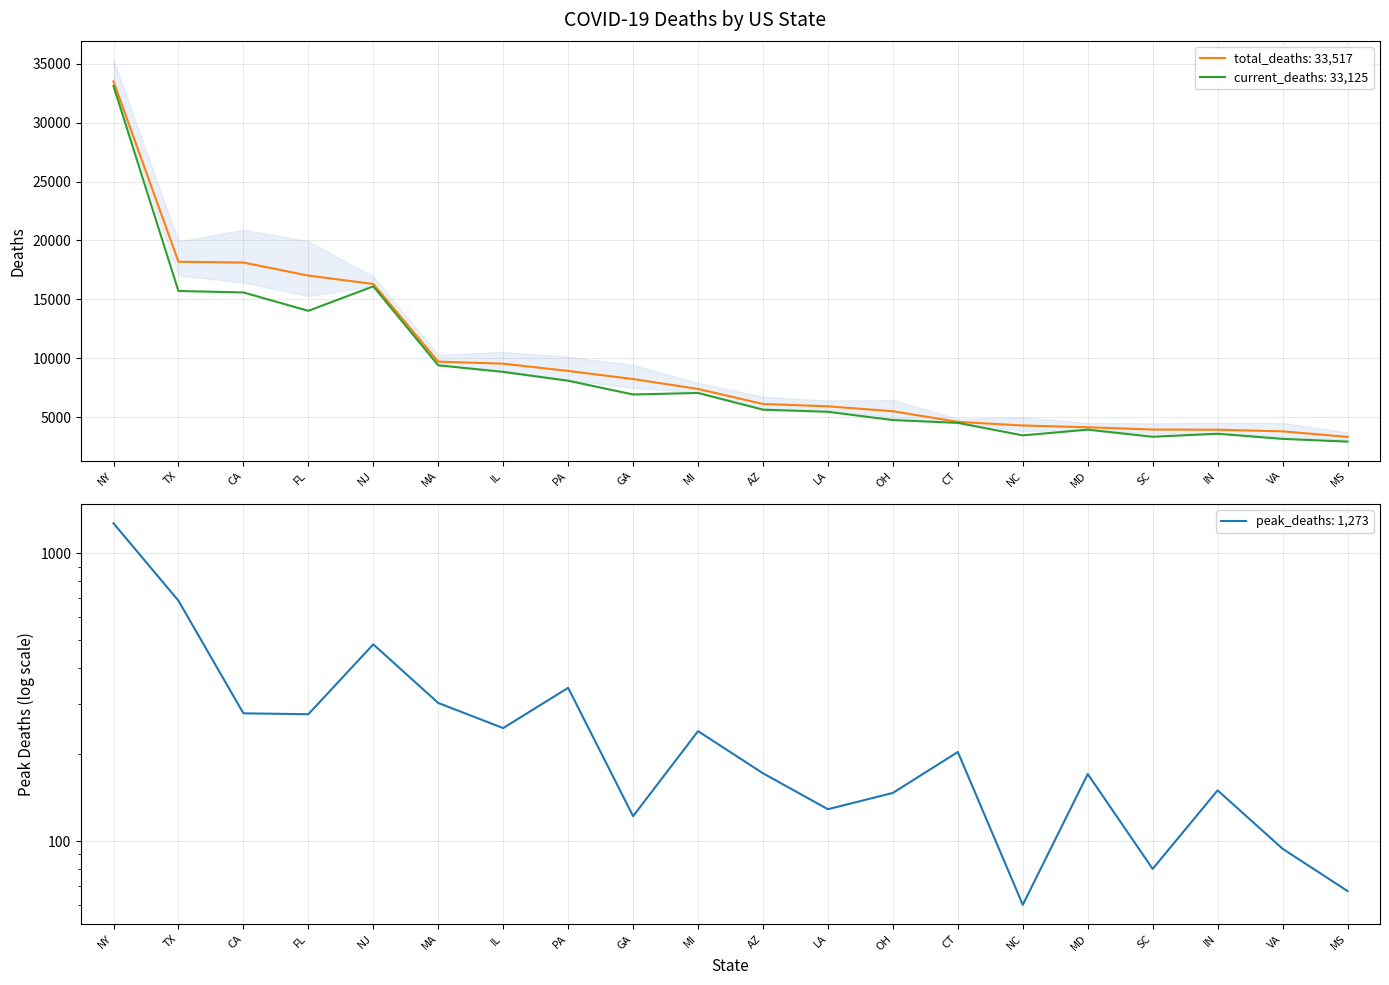

True or false: total_deaths has more than 1 interior local peaks.

False